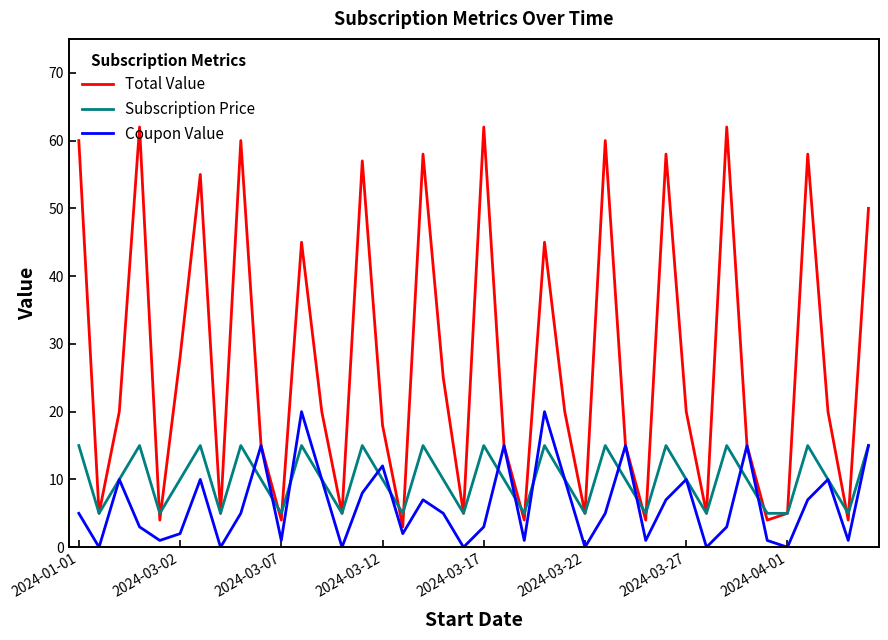

Which series has the largest total across all categories?

Total Value